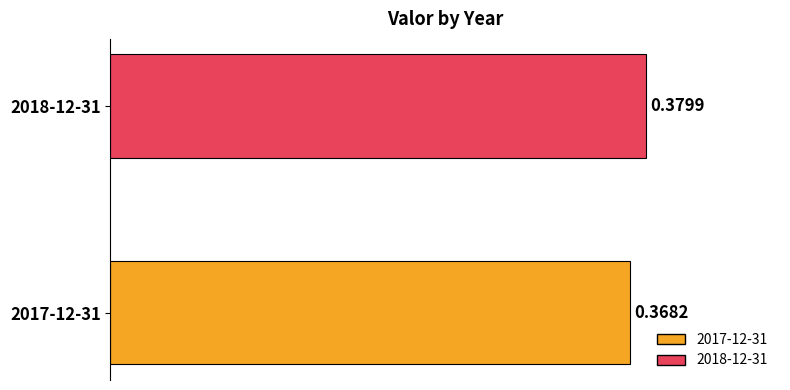

What is the sum of all values?

0.7